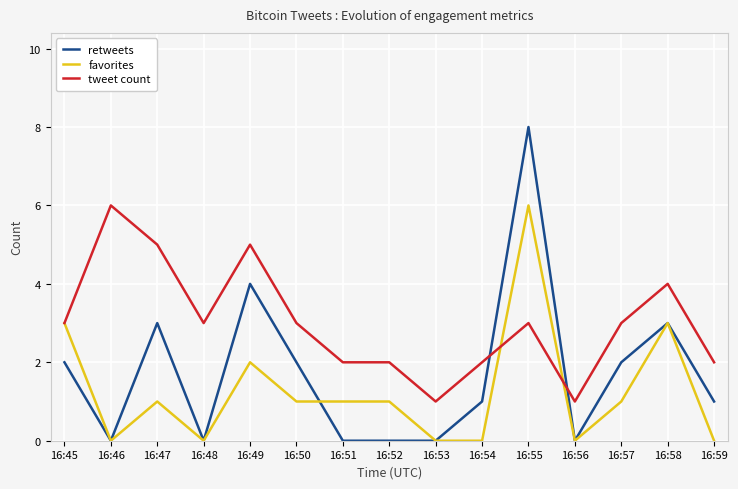

Which series has the widest spread of values?

retweets